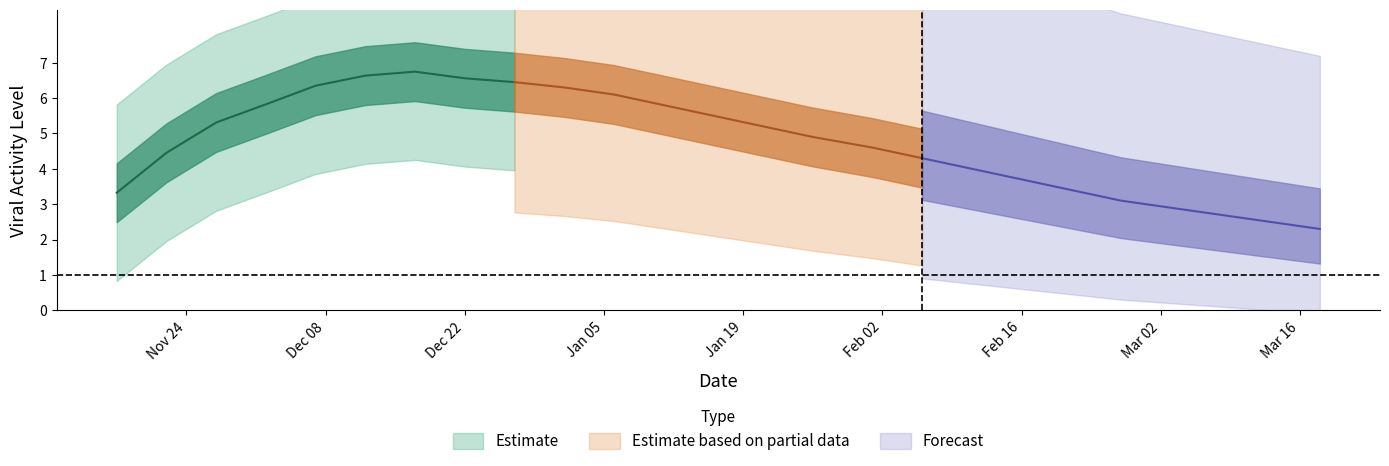

True or false: lowess_data_lne_quantile_10th and viral_activity_cases cross at least once.

False